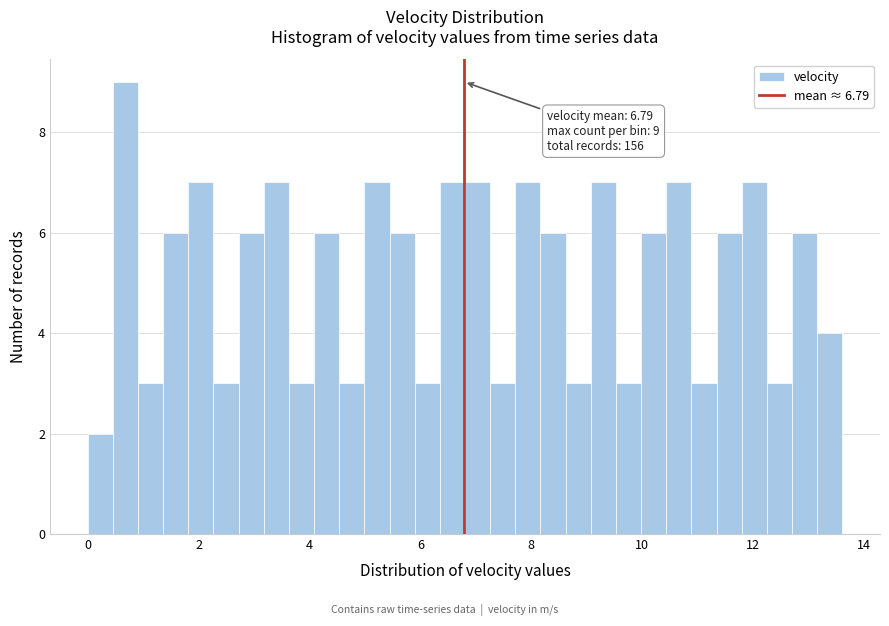

Around what value on the x-axis is the tallest bar? Give the approximate position of its centre, as read against the axis.

0.6